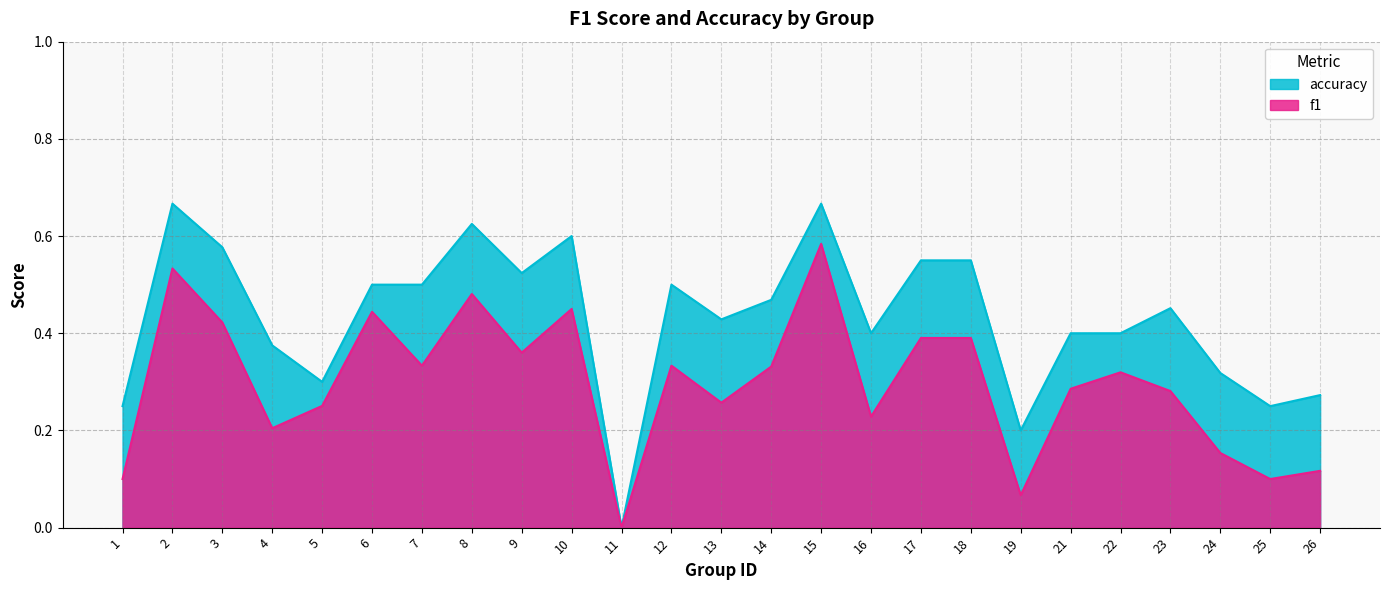

What is the average value of the accuracy series?

0.4